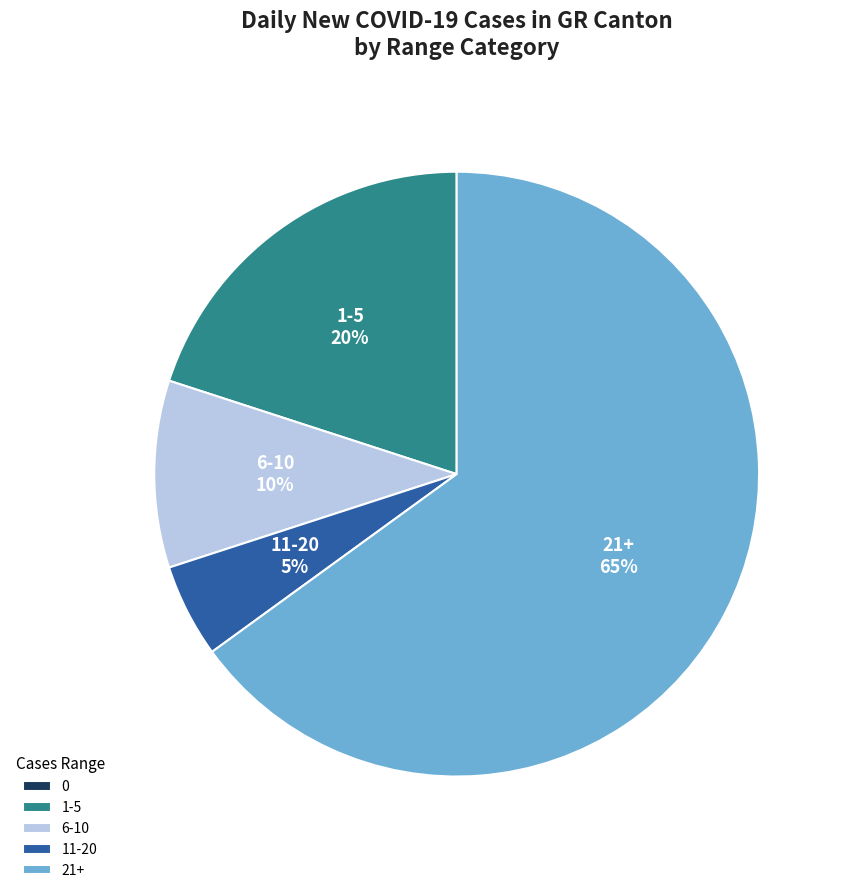

Is it true that 1-5 is 12% of the pie?

False